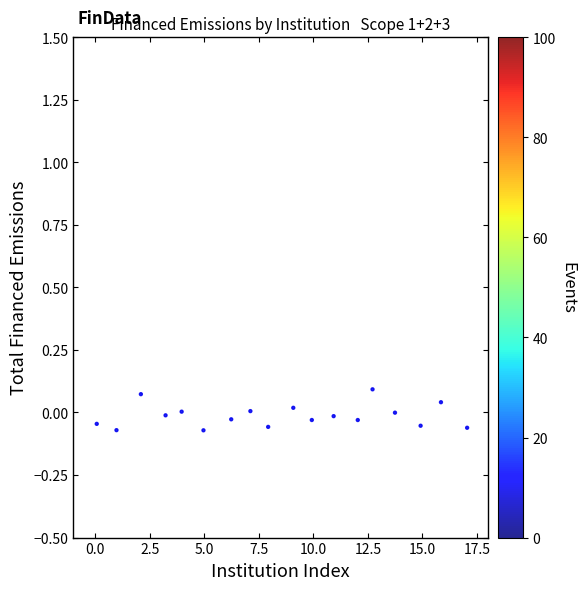

What is the range of X values (max minus min)?

17.0